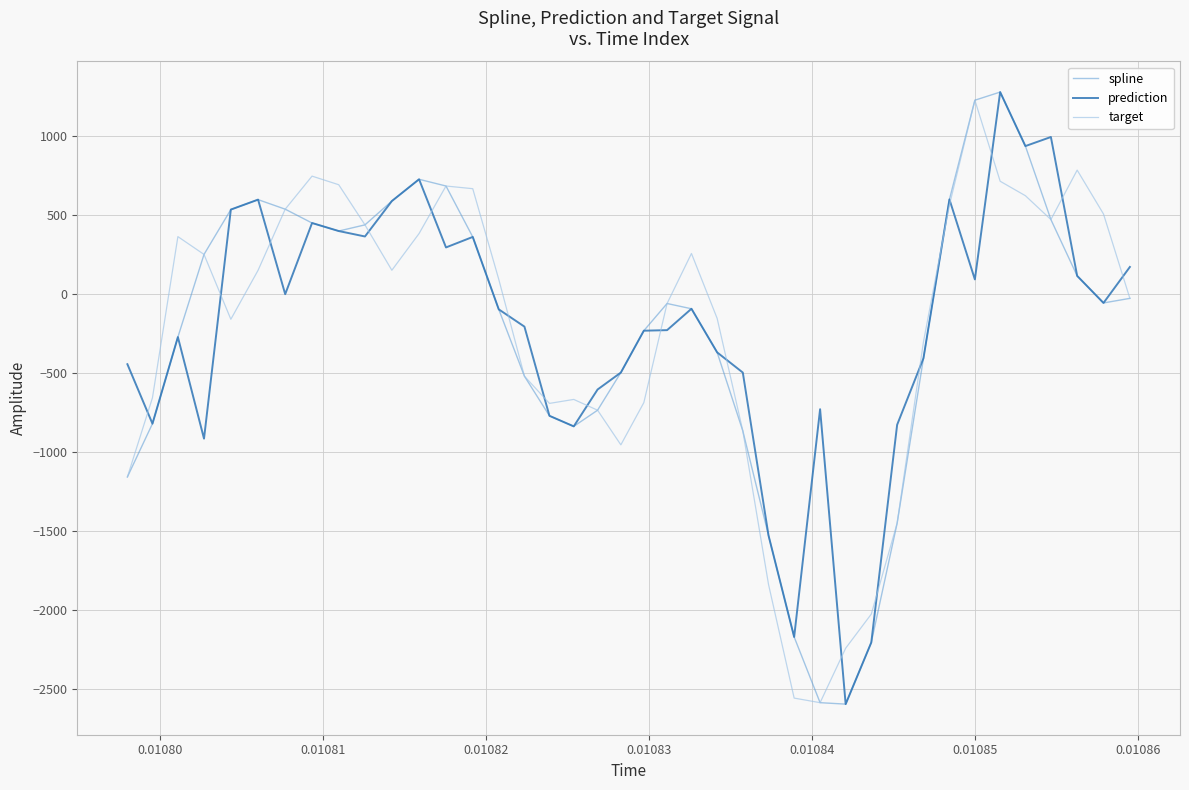

What is the greatest value displayed?

1276.9